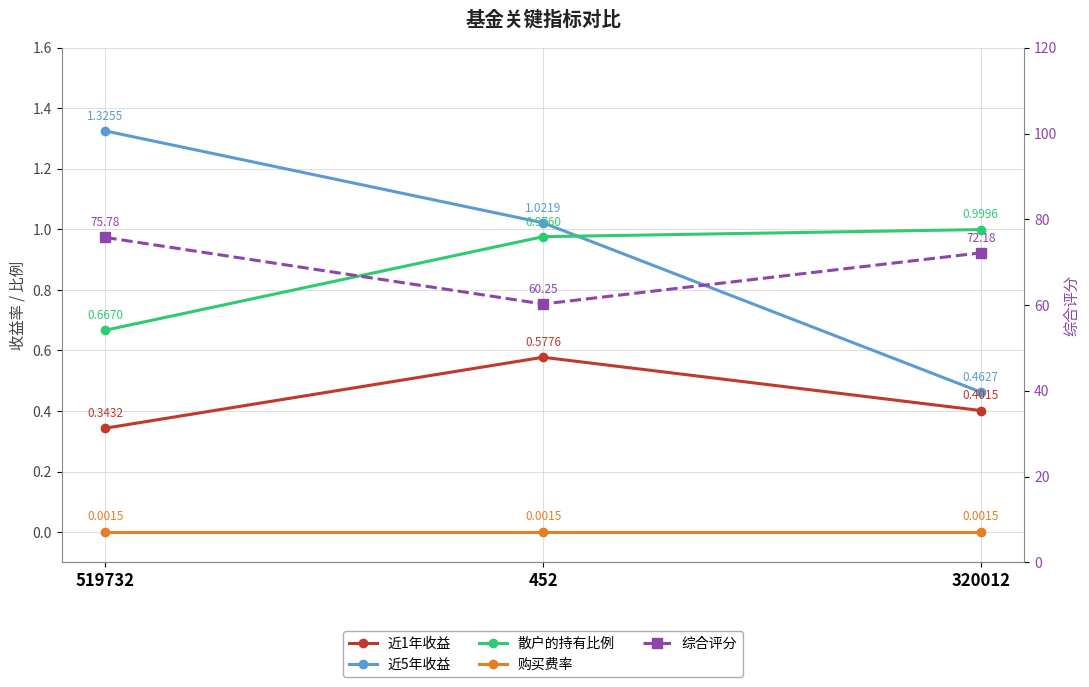

Reading left to right, transcribe all the data shown in this chart.

近1年收益: 0.3	0.6	0.4
近5年收益: 1.3	1.0	0.5
散户的持有比例: 0.7	1.0	1.0
购买费率: 0.0	0.0	0.0
综合评分: 75.8	60.2	72.2